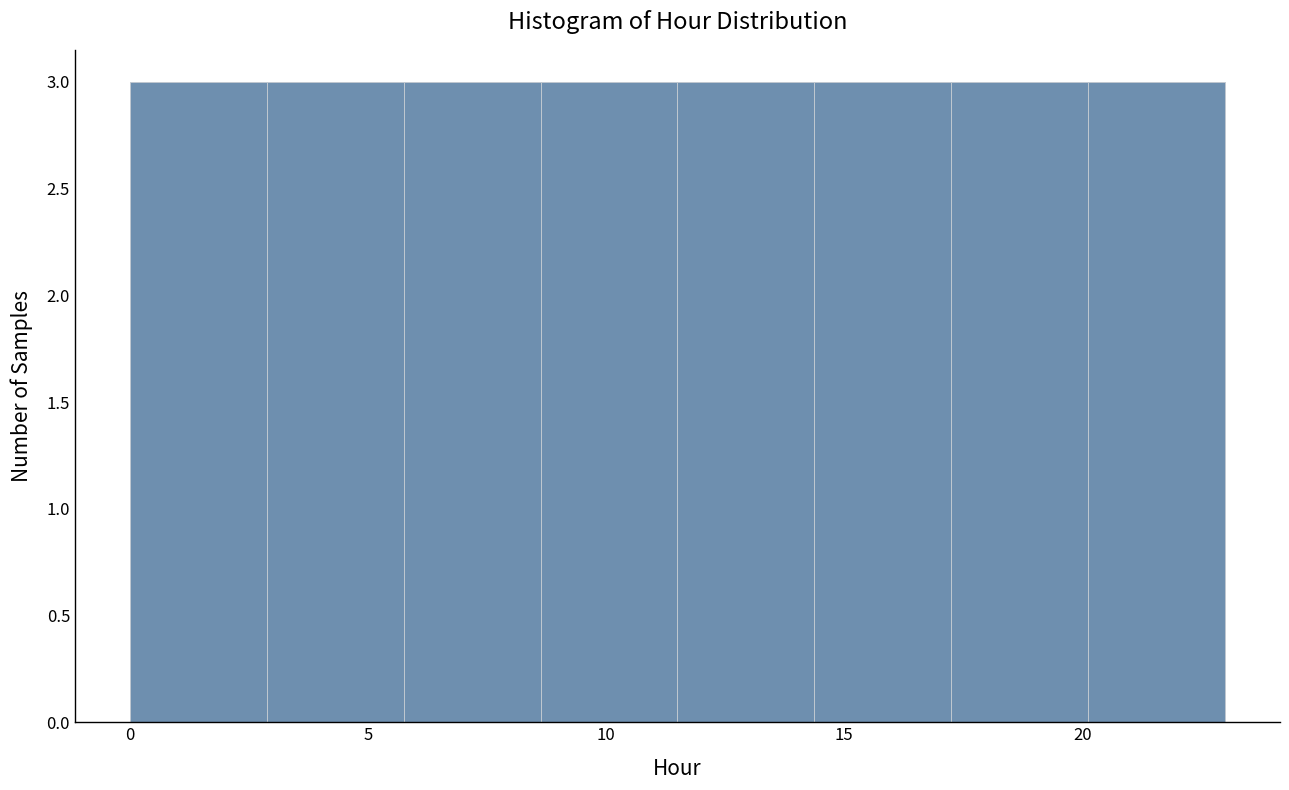

How tall is the bar that spans 0.0 to 3.0 on the x-axis? Neither the bar edges nor the heights are printed on the chart, so give them approximately, as read against the axes.

3